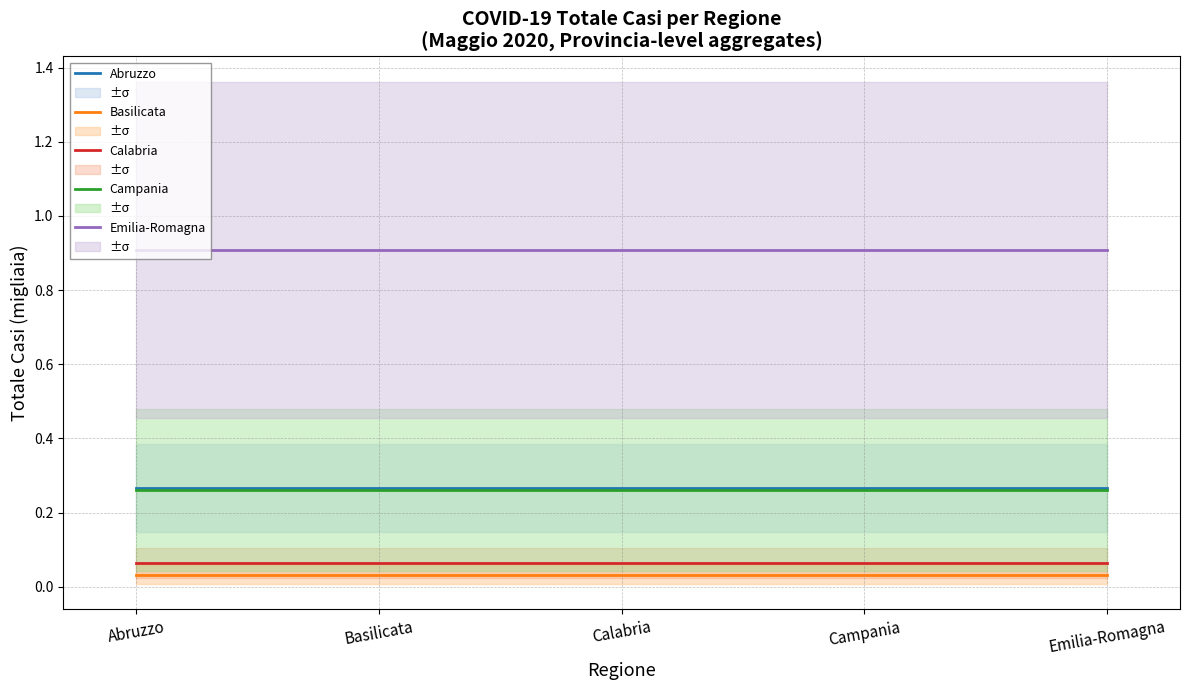

Is this an area chart (filled region under the line)?

No